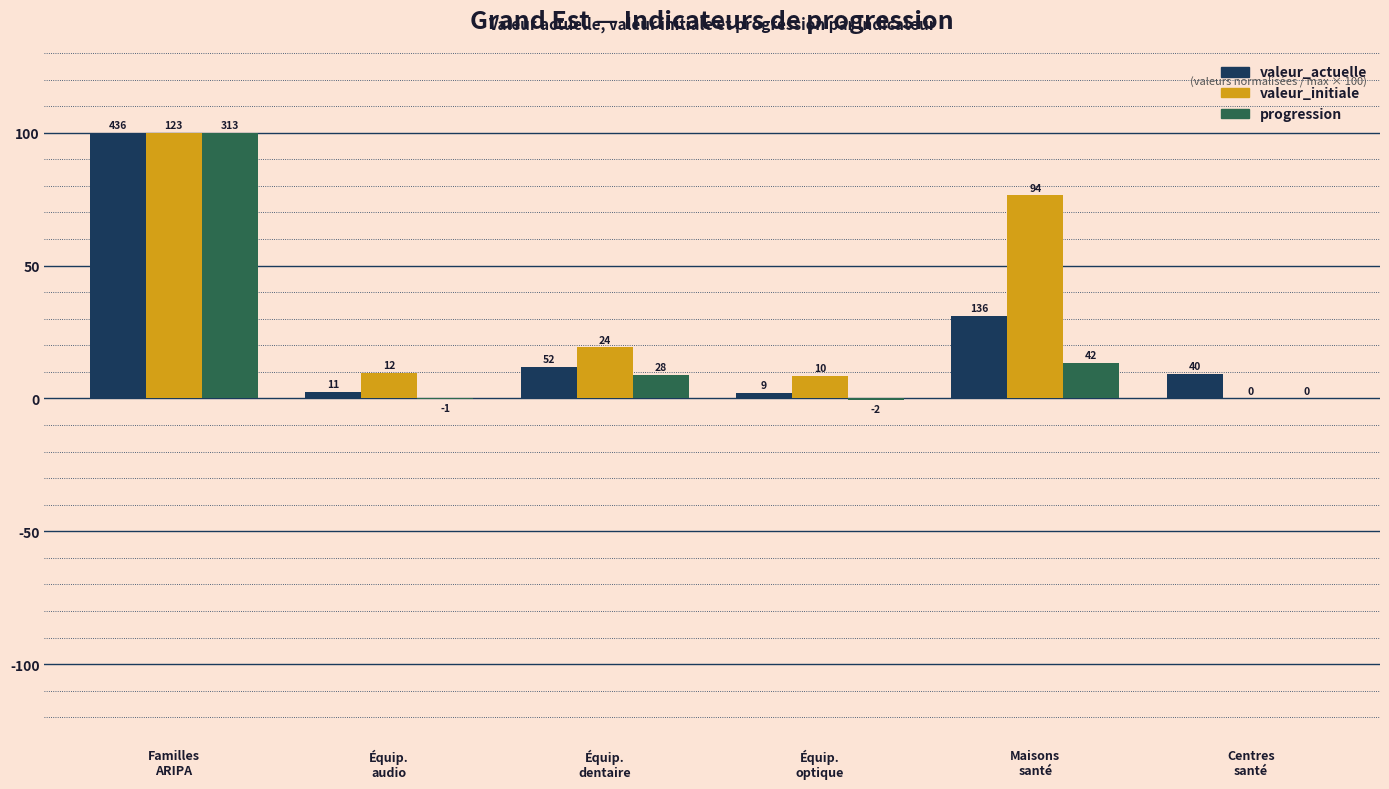

What are all the series names shown in the legend?

valeur_actuelle, valeur_initiale, progression